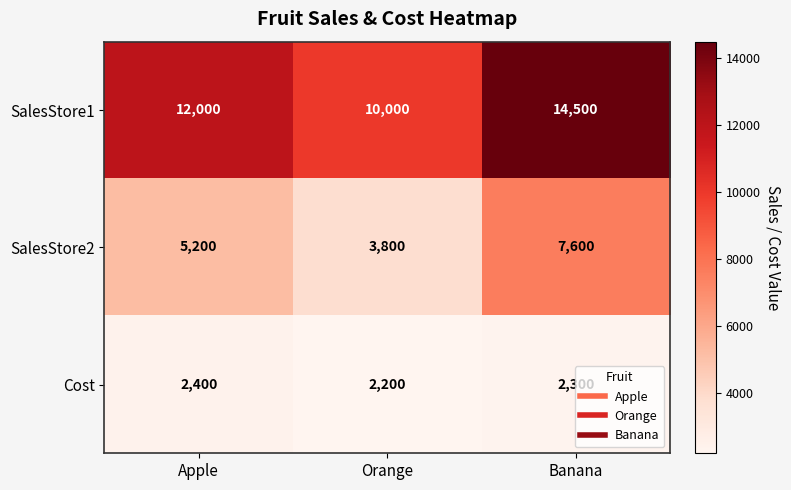

What is the difference between the highest and lowest values at Orange?

7800